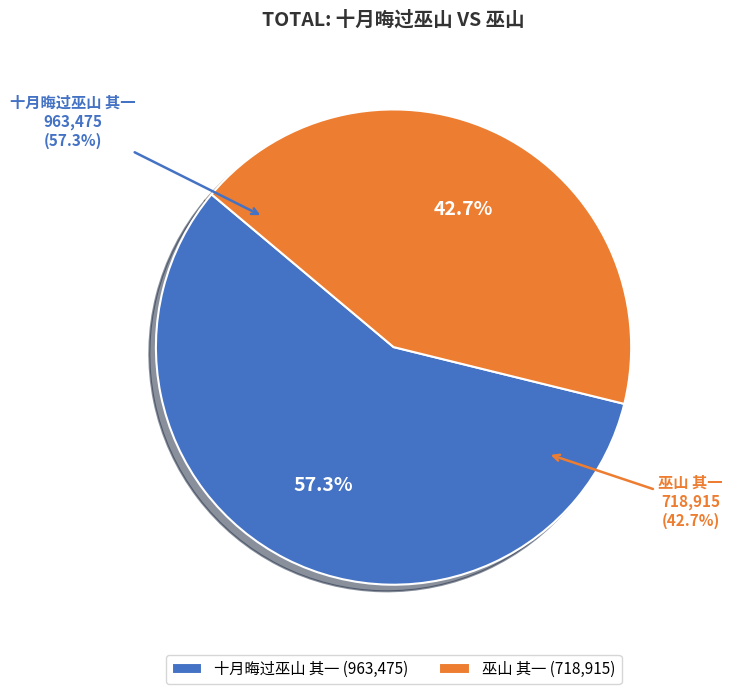

Is there a majority slice in this chart?

Yes